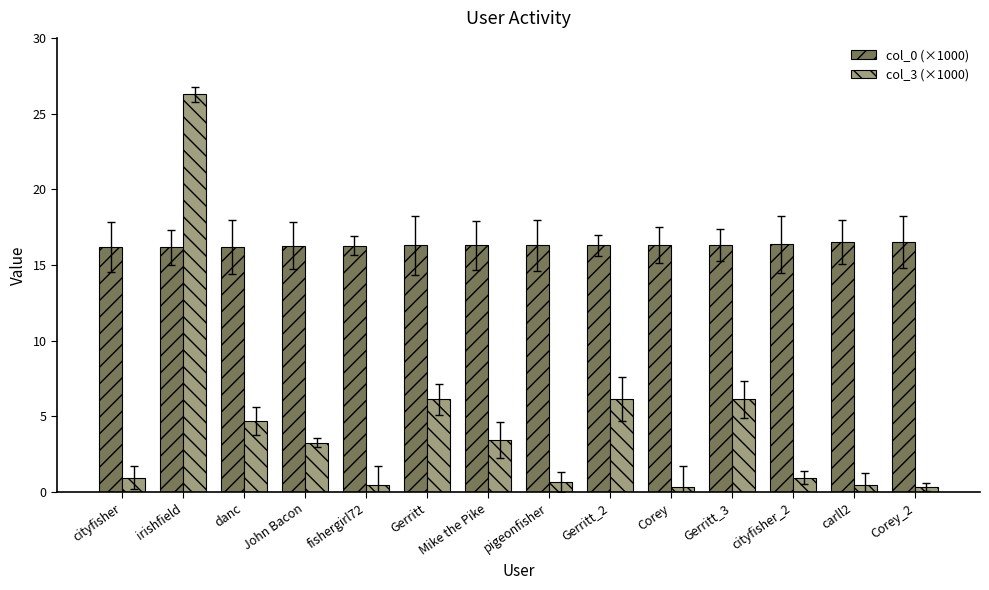

Does the chart contain stacked bars?

No